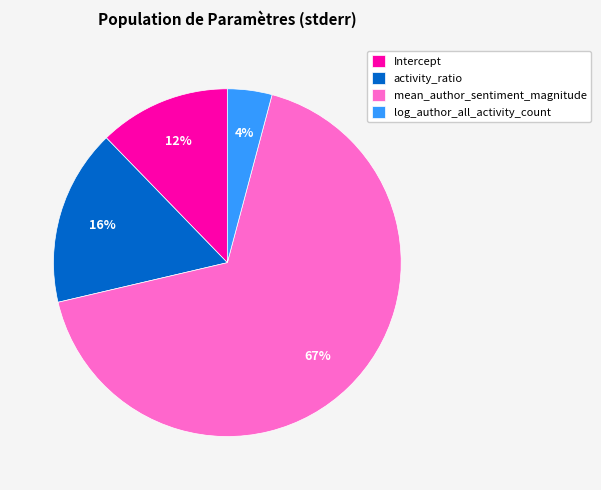

How many segments does this pie chart have?

4